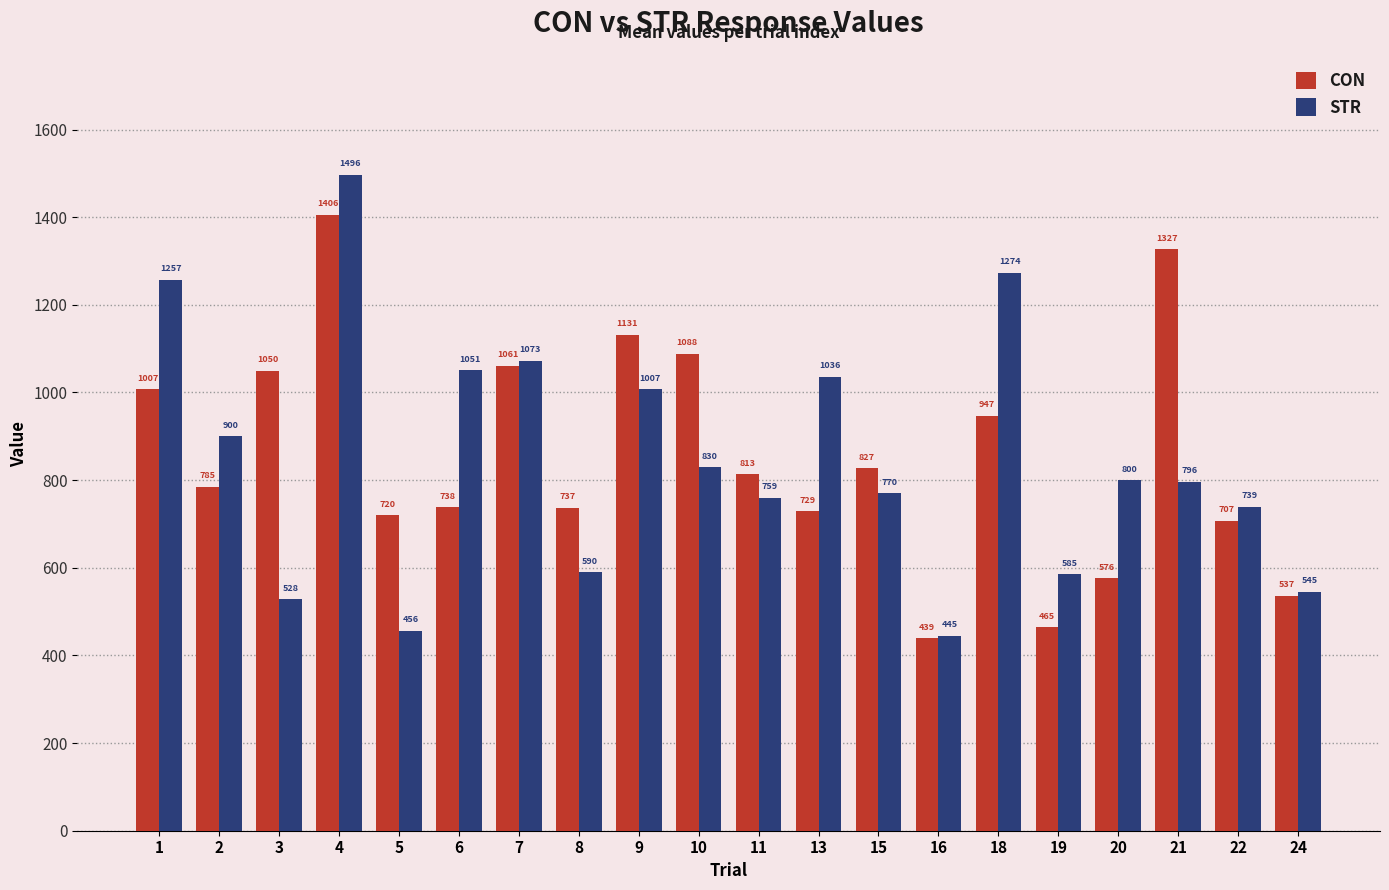

At which category is the sum across all series the highest?

4